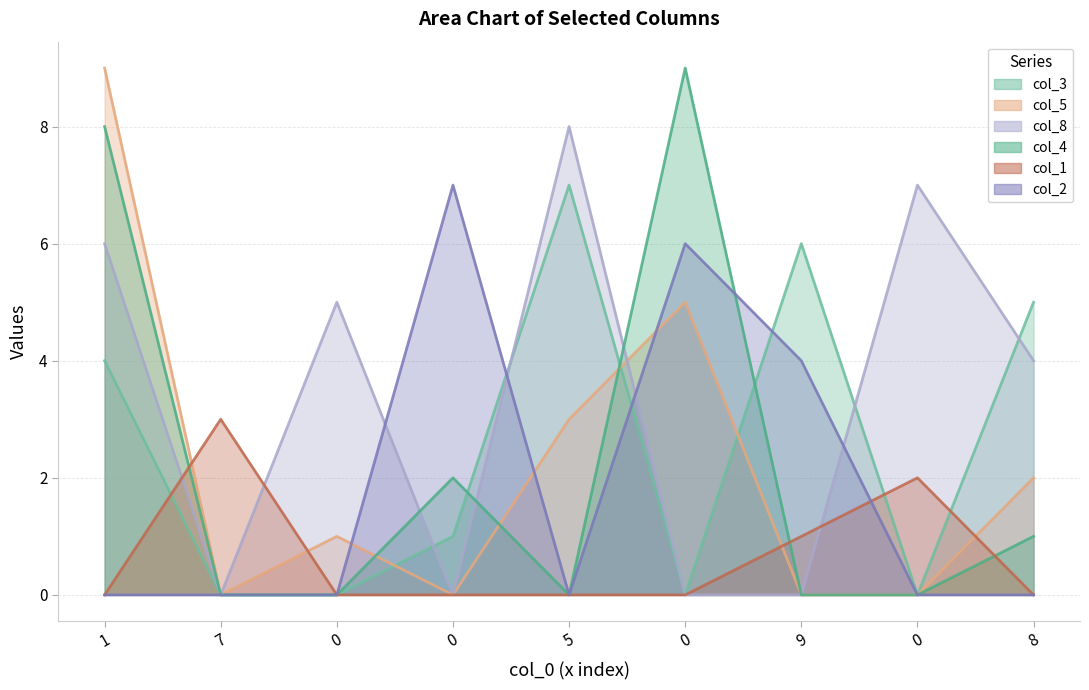

What is the spread (max minus min) of values at 7?

3